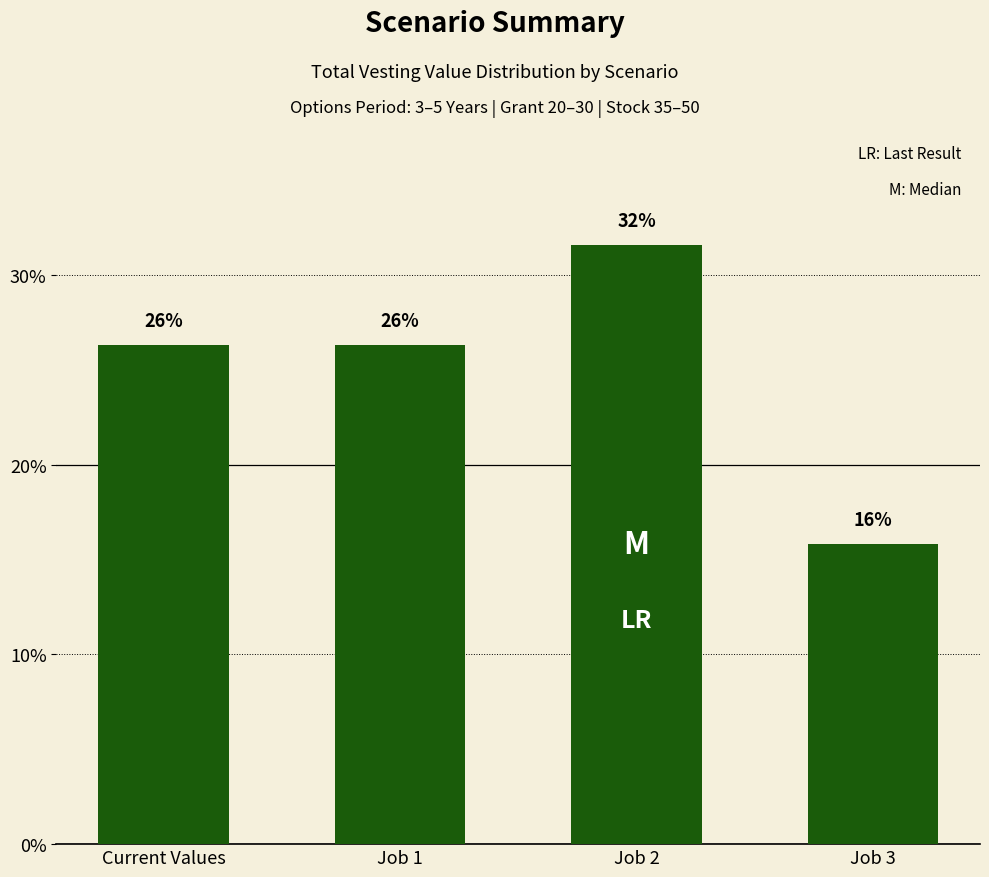

What is the minimum value shown in the chart?

15.8